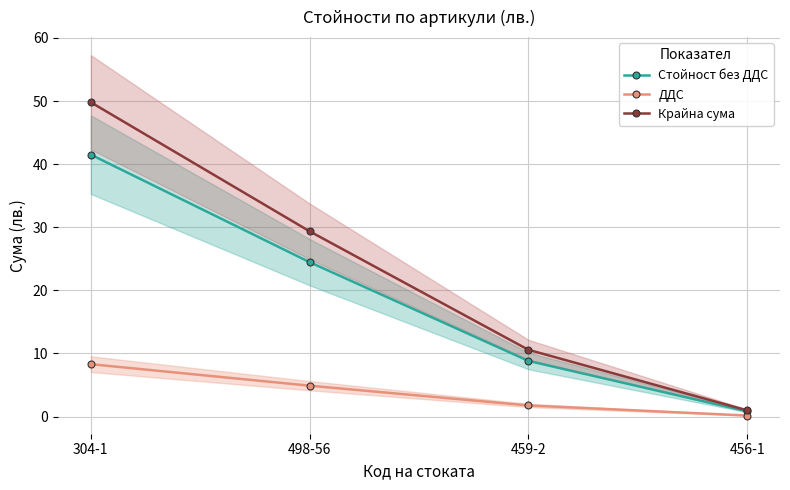

Rank the series by their maximum value, from lowest to highest.

ДДС, Стойност без ДДС, Крайна сума